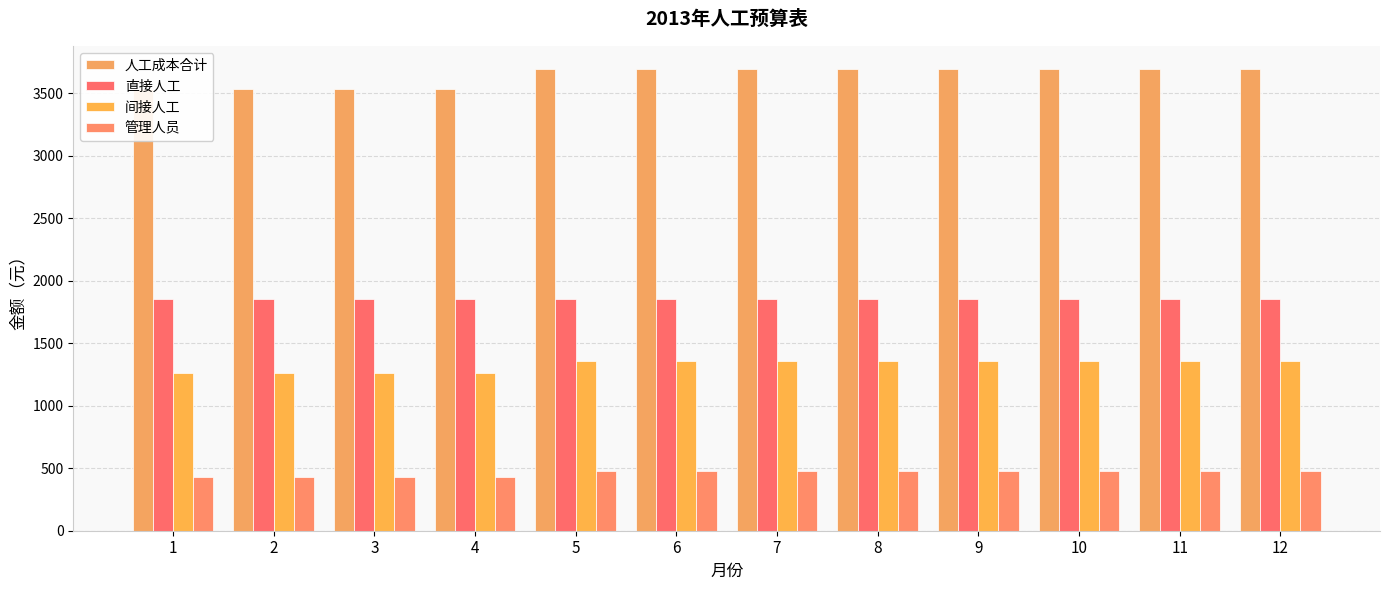

How many values in the 间接人工 series exceed 1361?

8